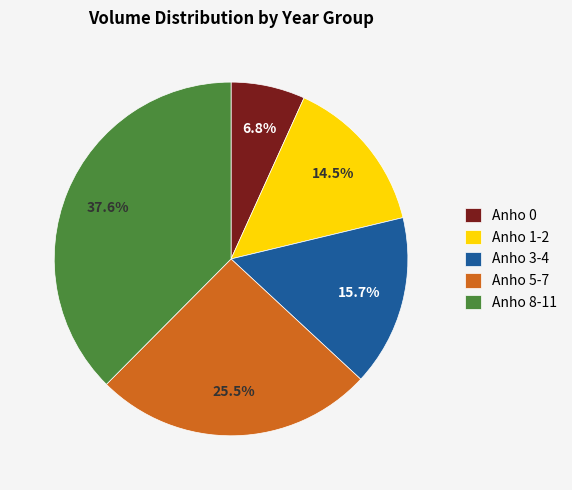

Combined, what portion of the pie is Anho 3-4 and Anho 8-11?

53.2%